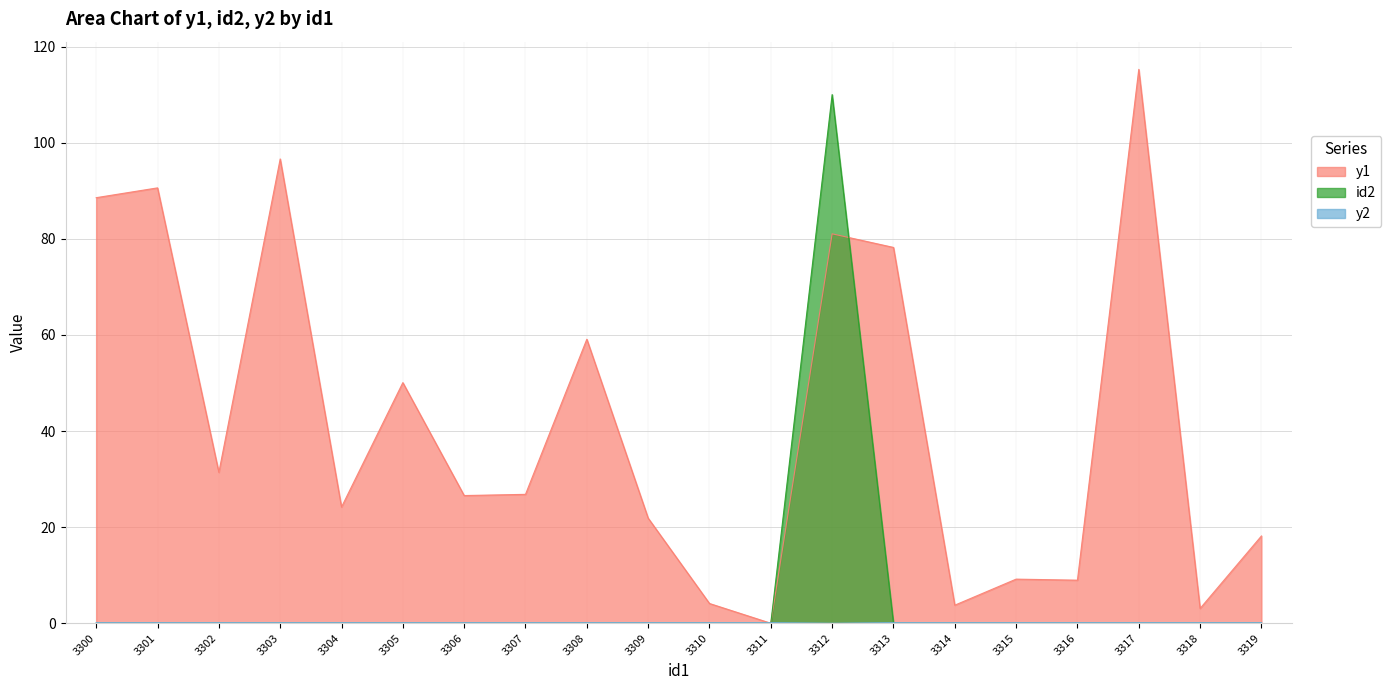

Which category has the lowest value in the id2 series?

3300